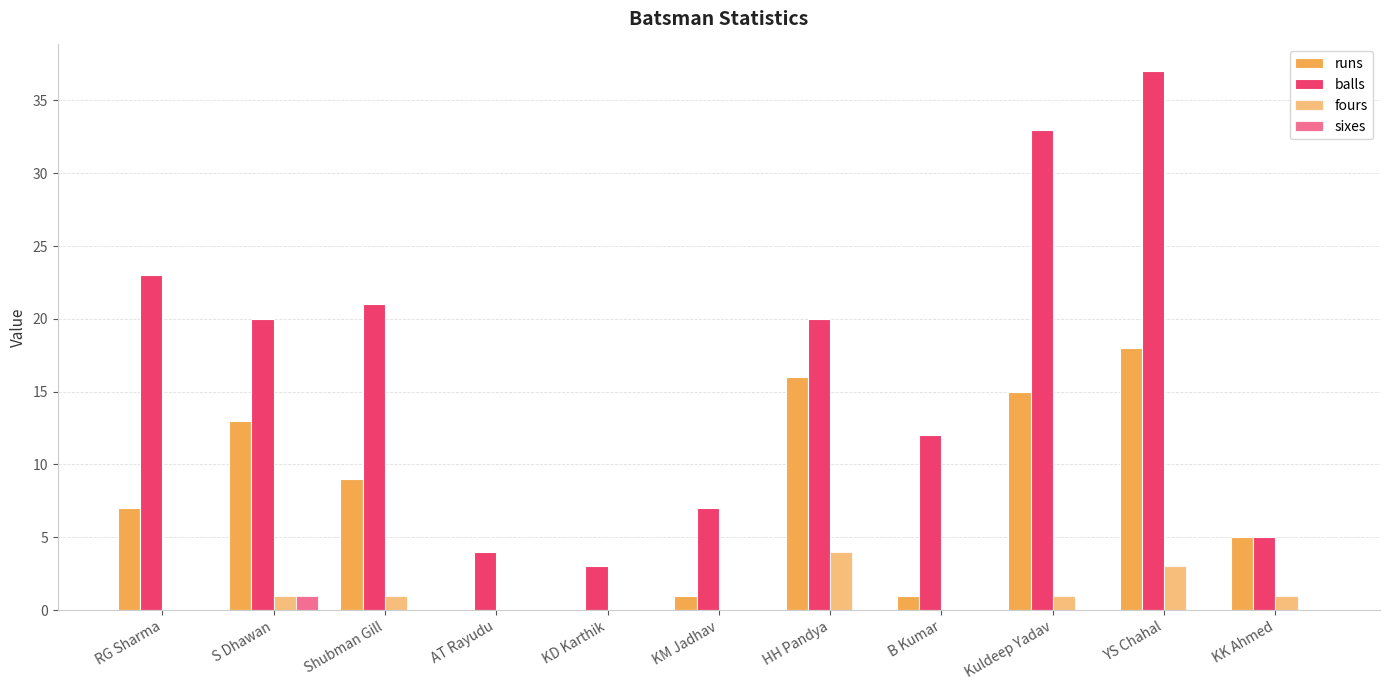

Which series has the largest total across all categories?

balls